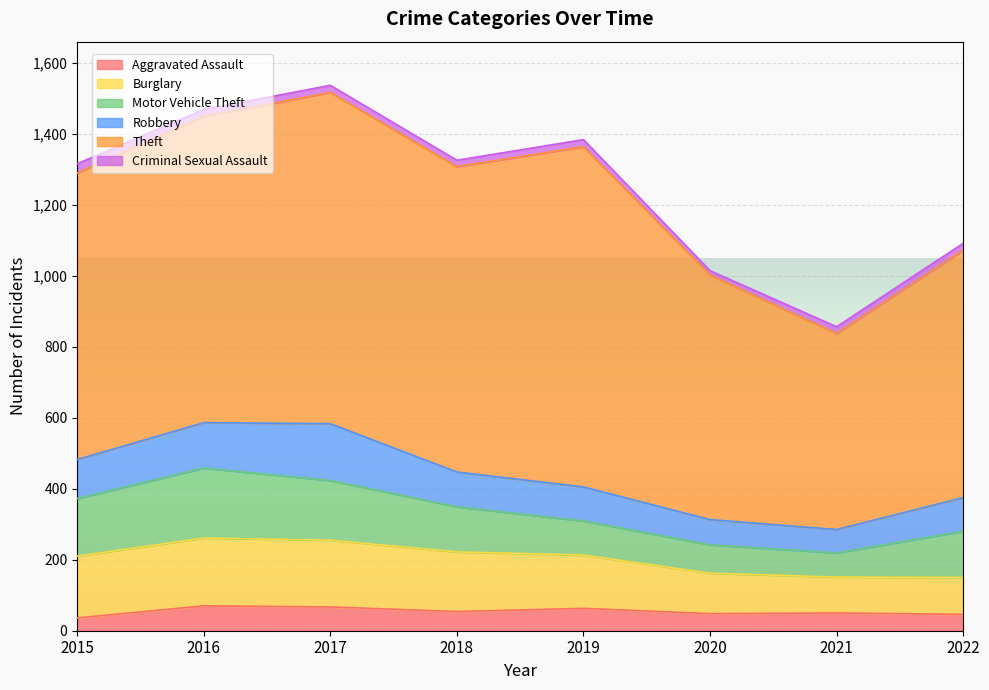

What are all the series names shown in the legend?

Aggravated Assault, Burglary, Motor Vehicle Theft, Robbery, Theft, Criminal Sexual Assault